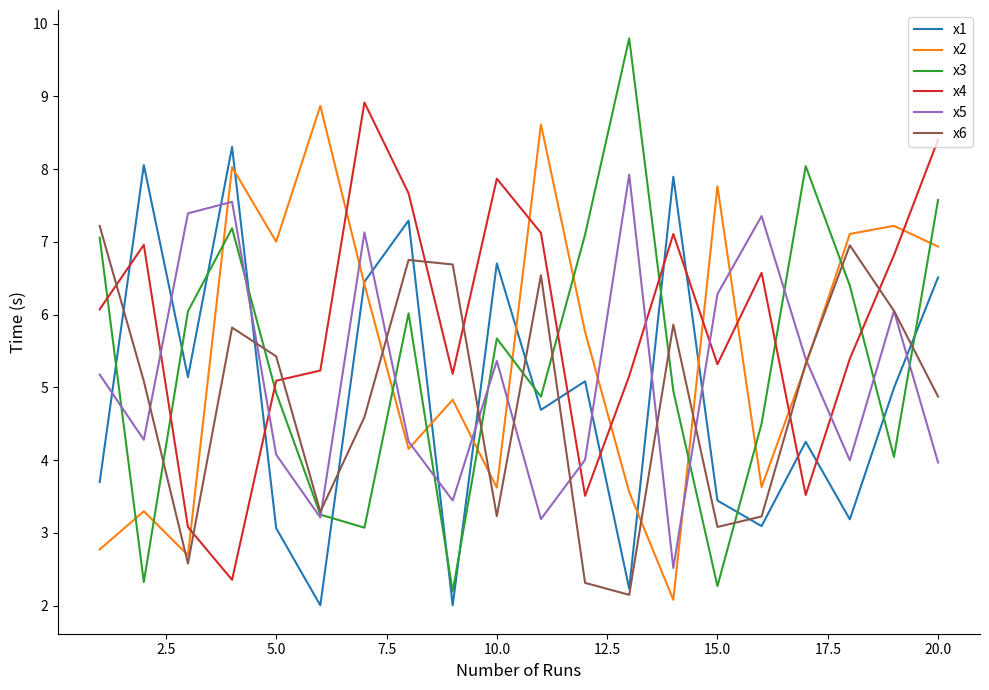

What is the difference between the maximum and minimum values in the x1 series?

6.3